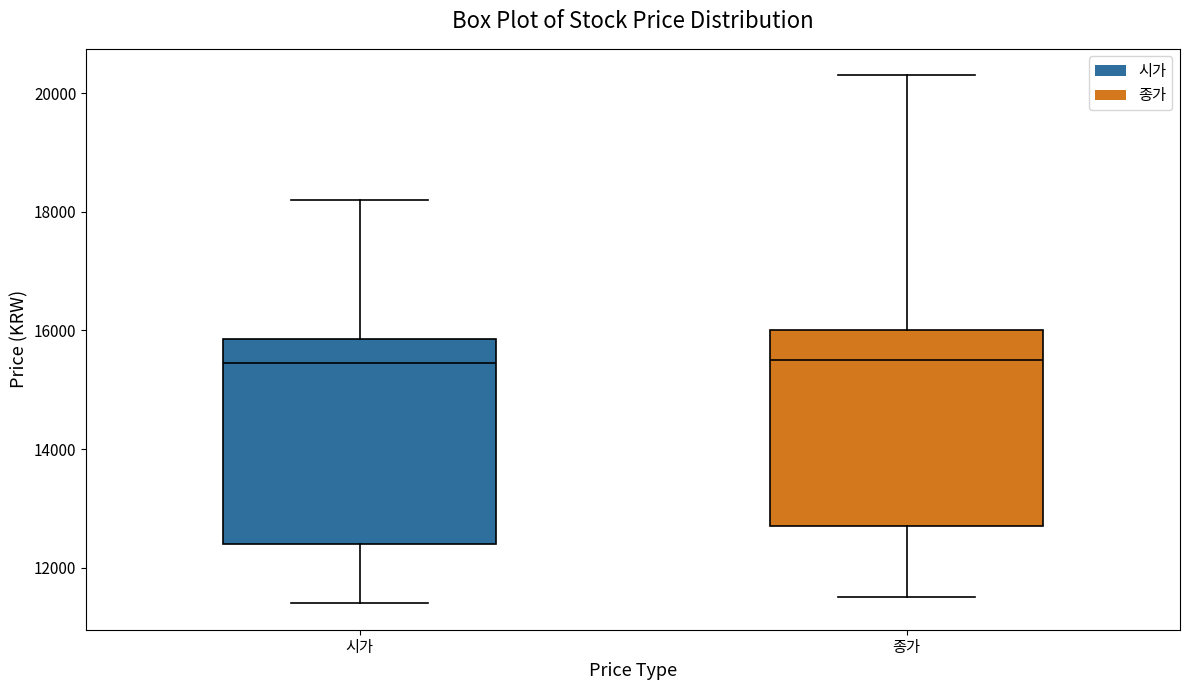

Where does the lower whisker of the box for 종가 end on the y-axis? The values are not printed on the chart, so give them approximately, as read against the axis.

11600